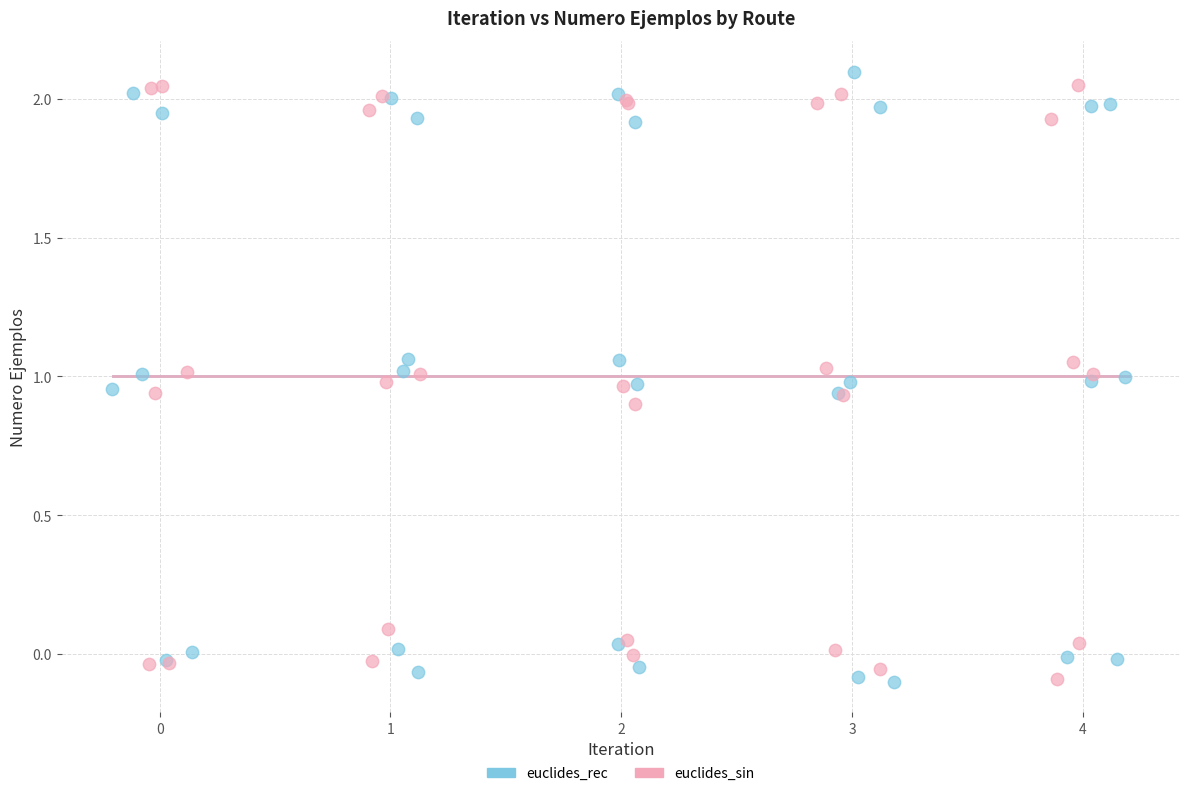

What are all the series names shown in the legend?

euclides_rec, euclides_sin